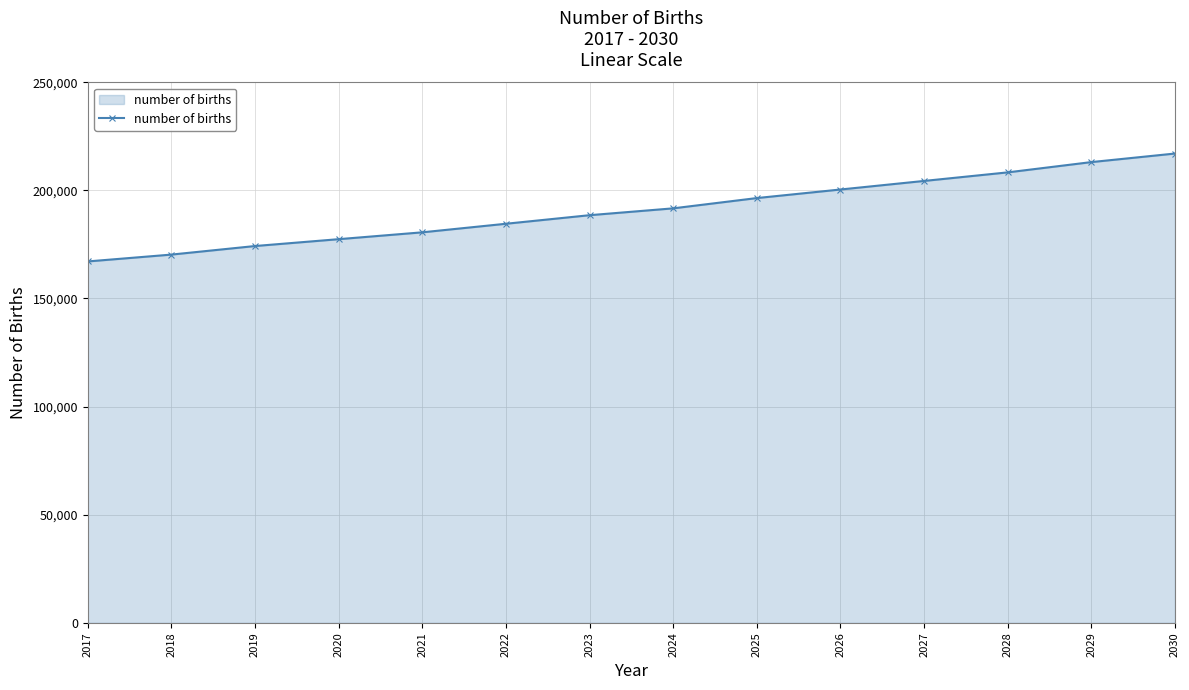

Reading right to left, extract all data points from this chart.

2030=217042.5	2029=213081.9	2028=208329.1	2027=204368.5	2026=200407.9	2025=196447.2	2024=191694.5	2023=188526.0	2022=184565.4	2021=180604.7	2020=177436.2	2019=174267.7	2018=170307.1	2017=167138.6